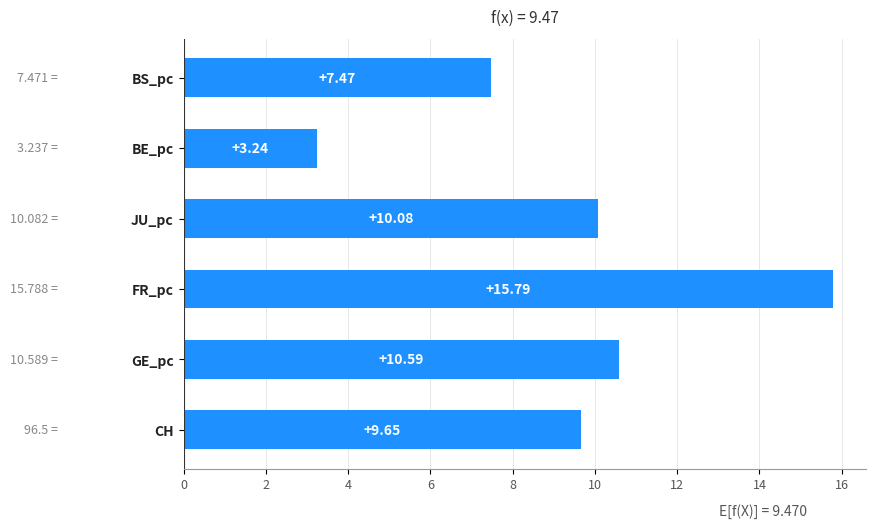

At which category does the chart reach its peak across all series?

FR_pc